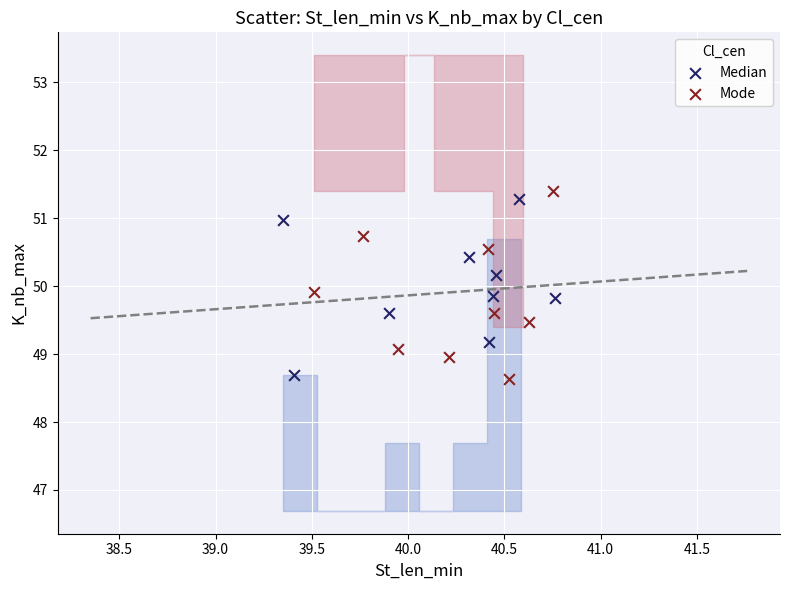

What are all the series names shown in the legend?

Median, Mode